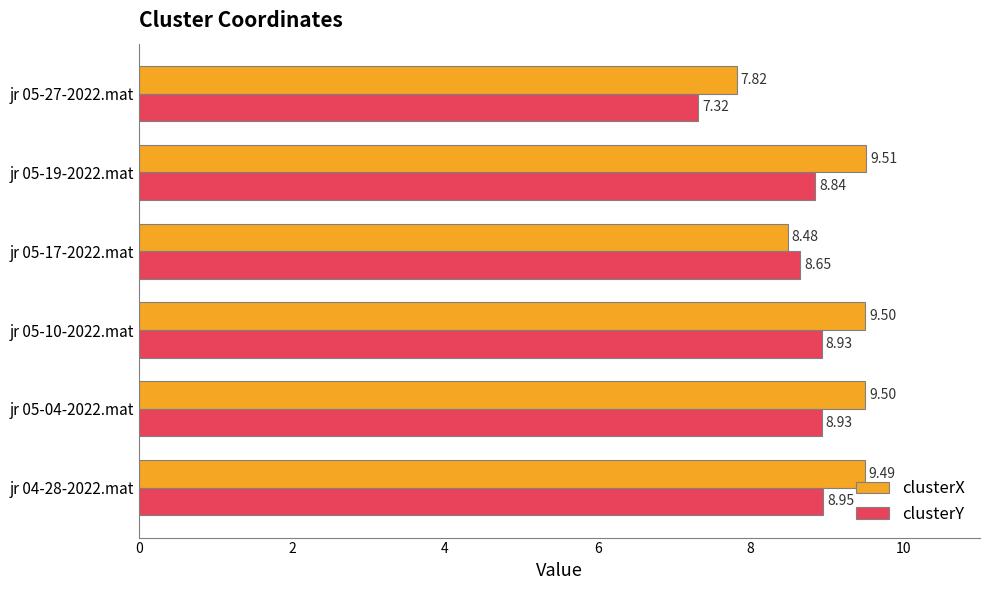

What is the difference between the second highest and minimum values in the clusterY series?

1.6